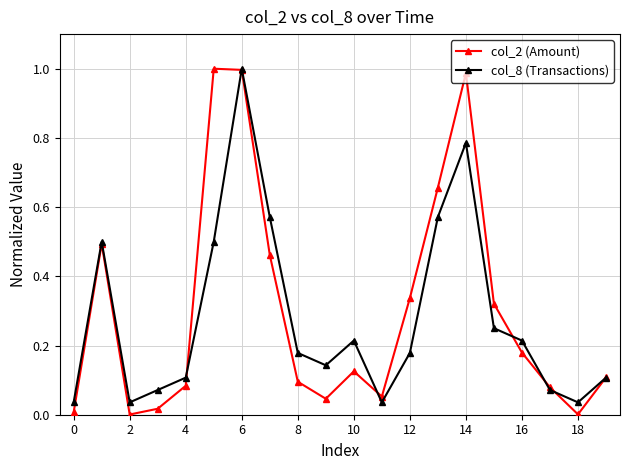

In col_2 (Amount), how many points are lower than both neighbors (excluding endpoints)?

4